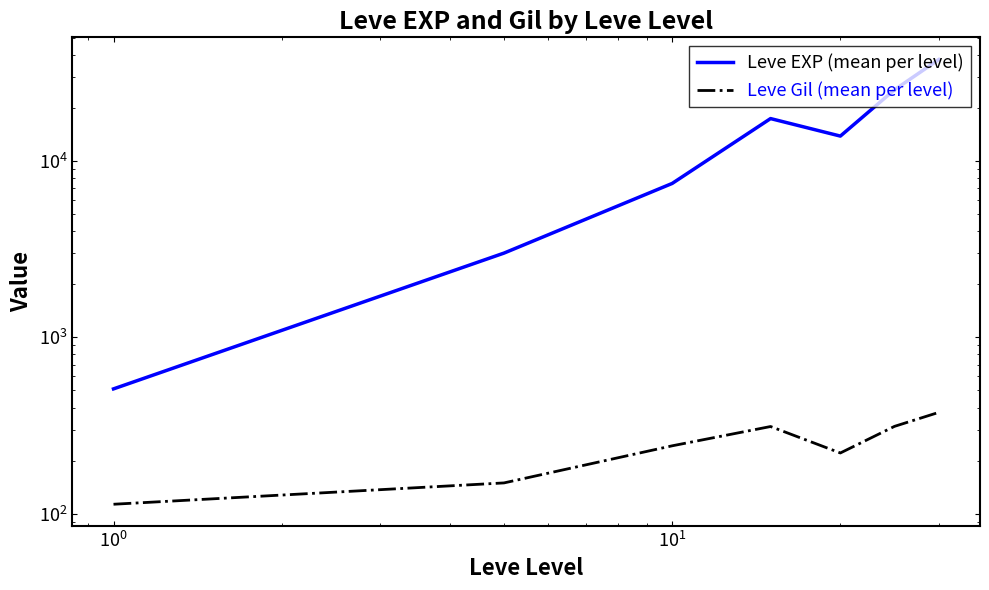

Rank the series by their maximum value, from lowest to highest.

Leve Gil (mean per level), Leve EXP (mean per level)